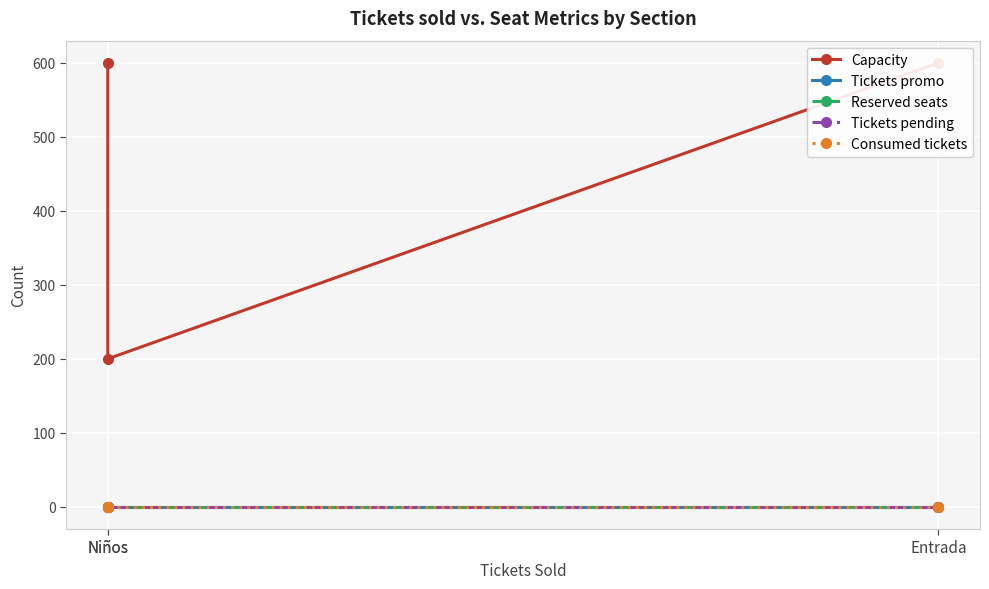

Between Entrada and Niños, which series saw the biggest shift?

Capacity